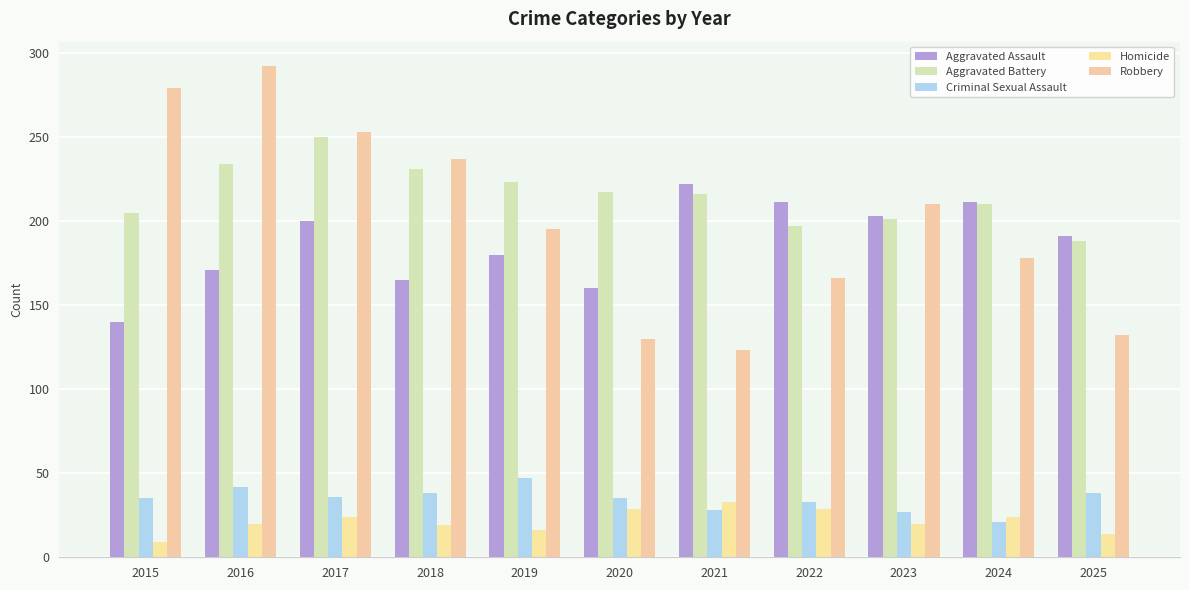

At which category does the chart reach its minimum across all series?

2015